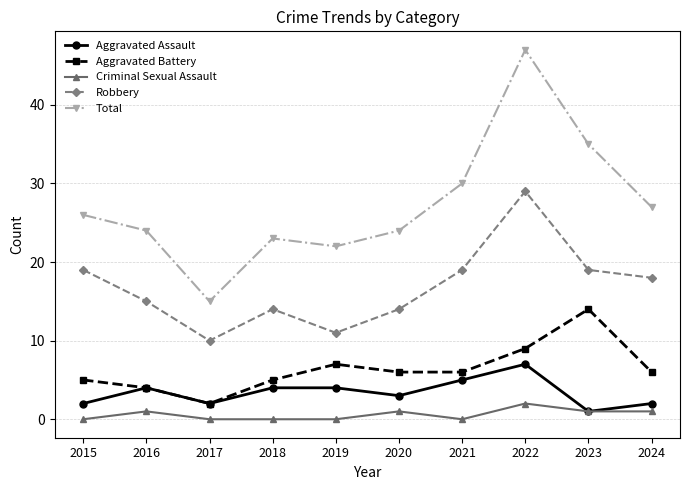

Is the value of Criminal Sexual Assault at 2021 greater than the value of Aggravated Battery at 2017?

No